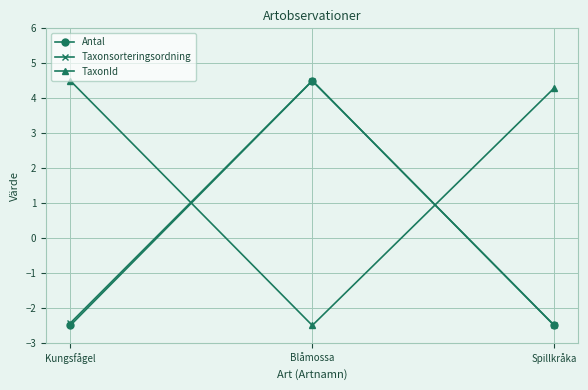

How many positive values does the TaxonId series have?

2